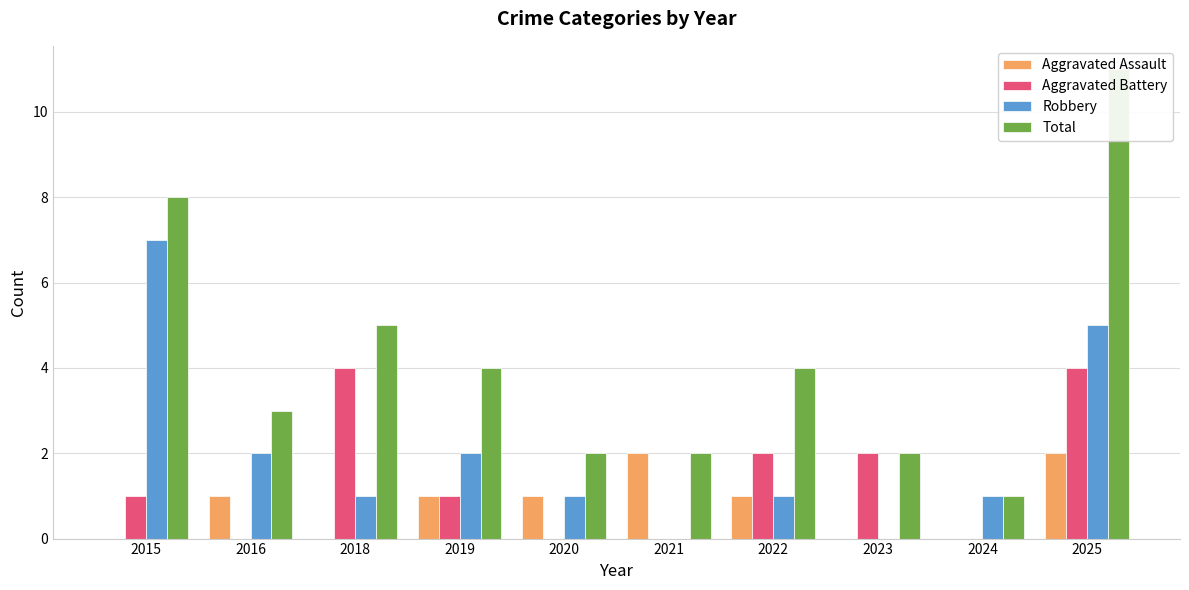

What is the sum of the Robbery values at 2016 and 2025?

7